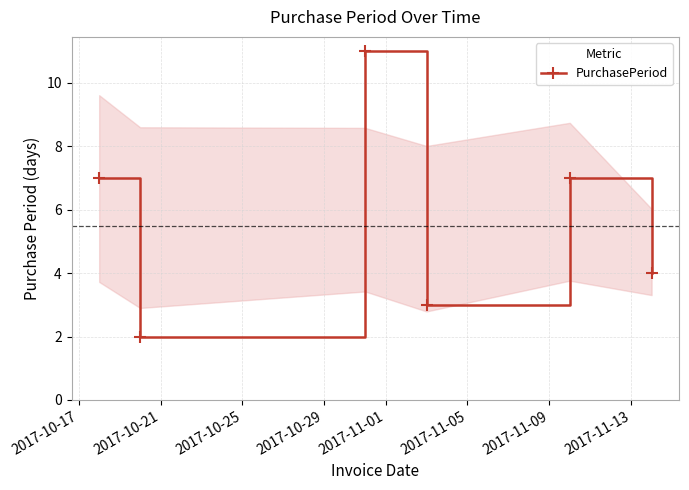

What is the value of the 1st point from the left?

7